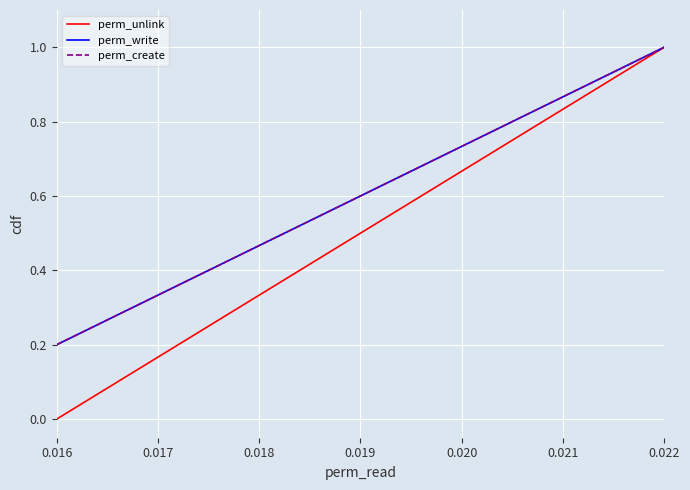

Does the chart display data point markers on the line(s)?

No